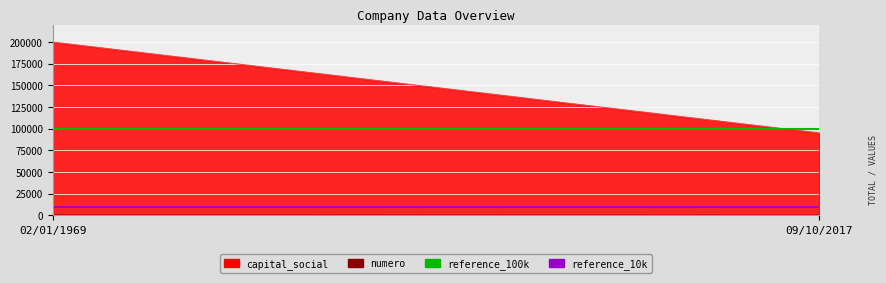

What position from the right is 02/01/1969?

2